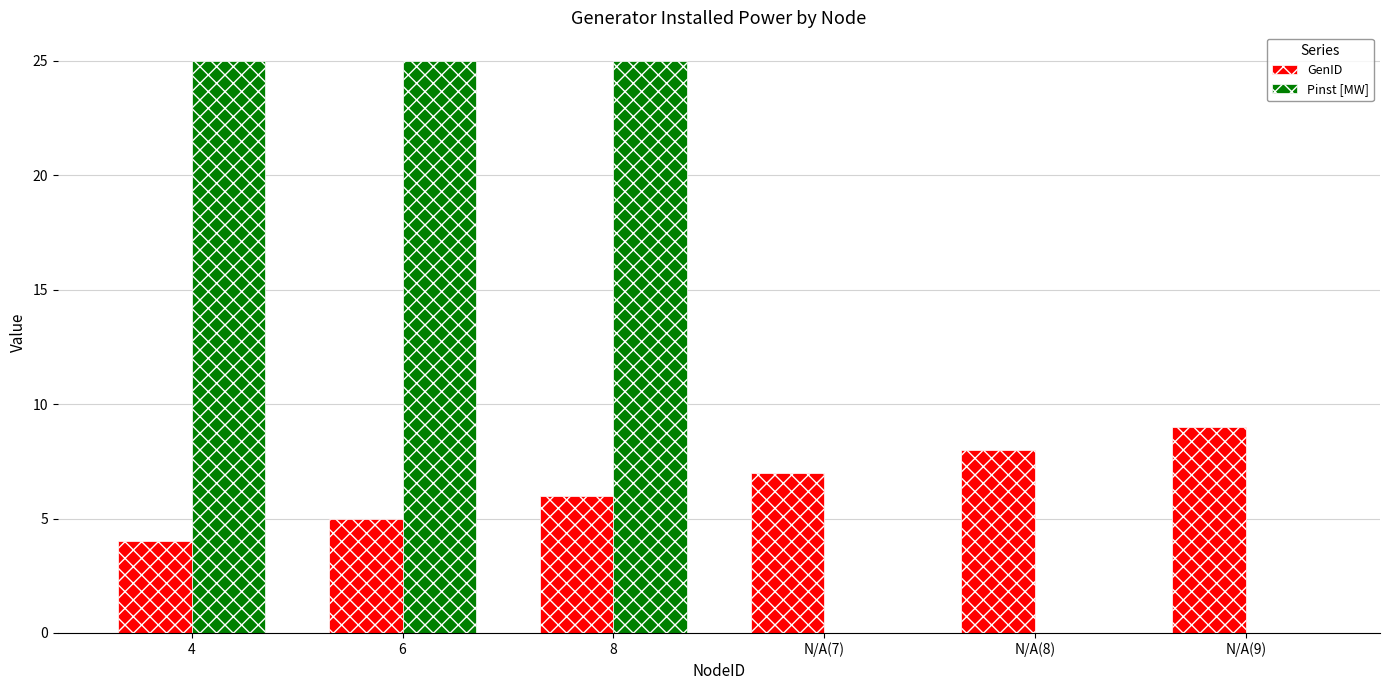

At which label does GenID reach its peak?

N/A(9)